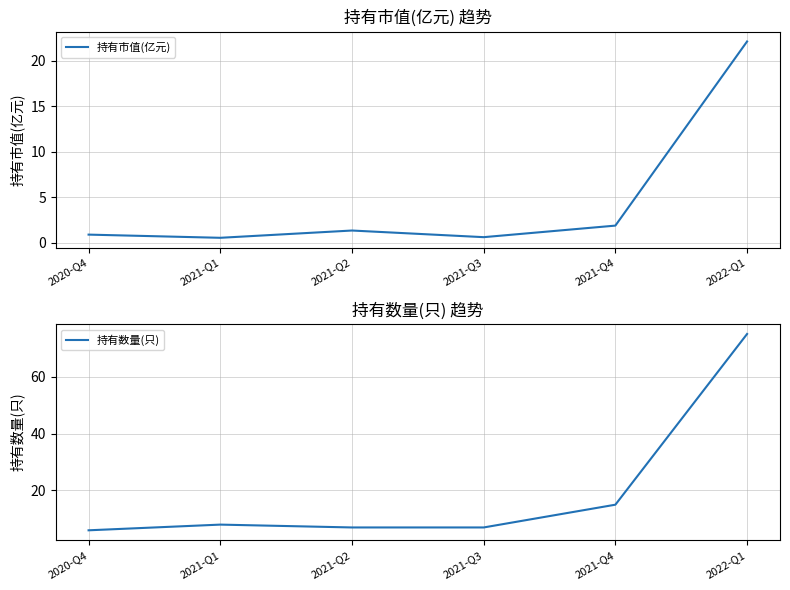

The 持有数量(只) series shows 7.0 at 2021-Q2. True or false?

True